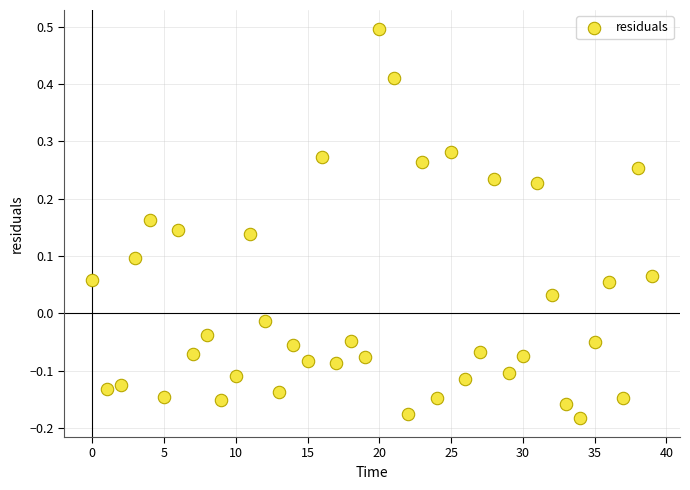

What is the range of Y values (max minus min)?

0.7